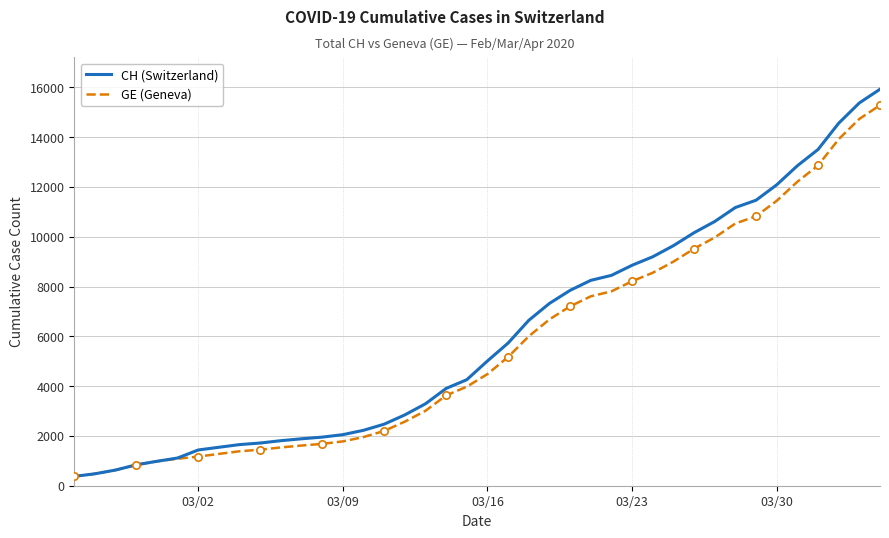

Which series has the largest range (max minus min)?

CH (Switzerland)